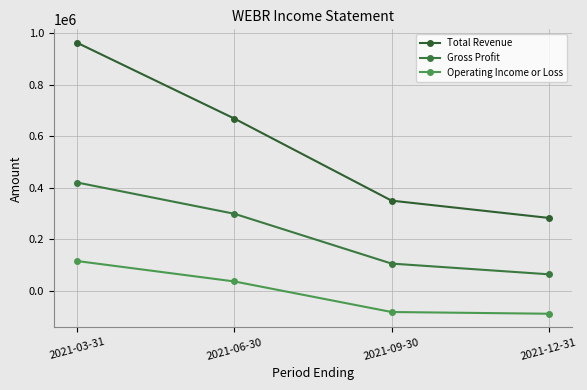

At which label does Operating Income or Loss reach its peak?

2021-03-31